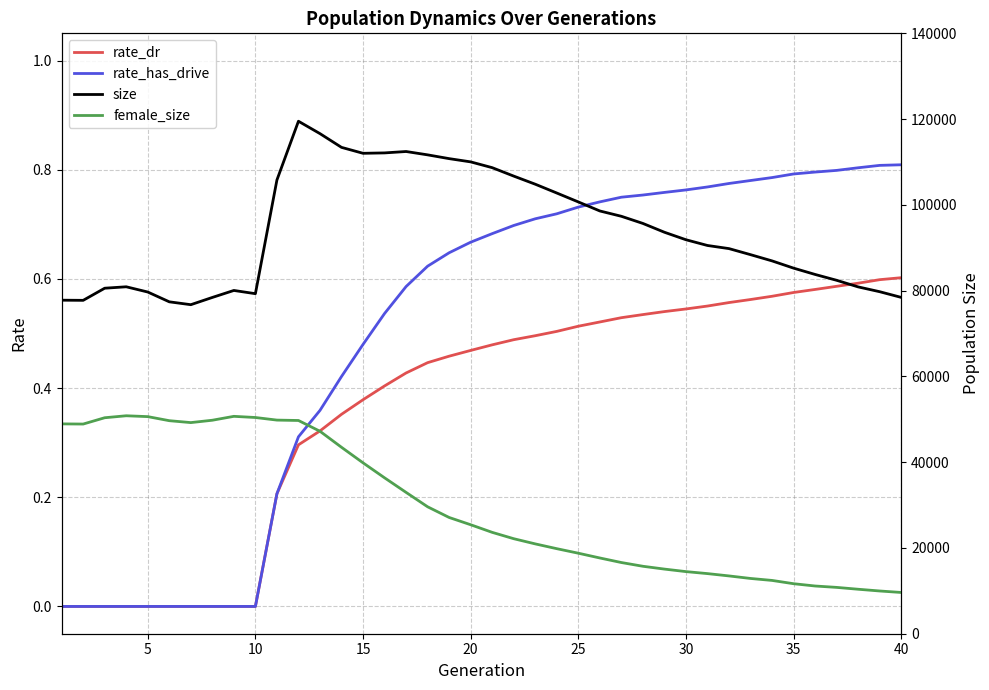

True or false: rate_dr has more than 0 points higher than both neighbors.

False